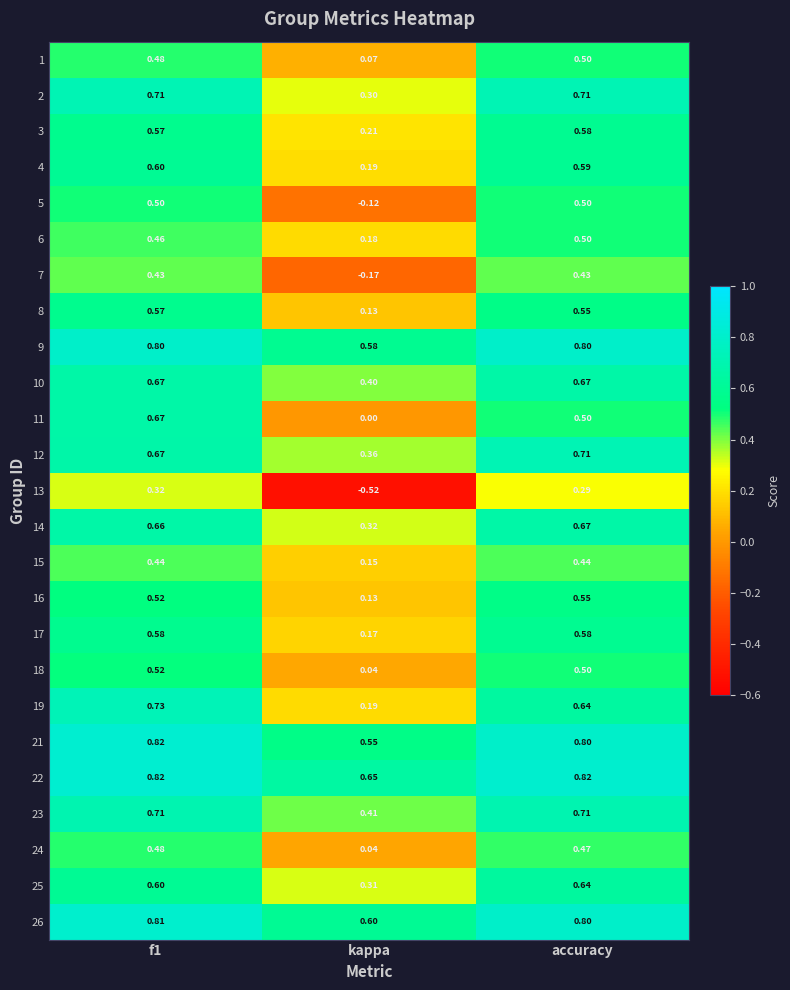

Is the value of 25 at f1 greater than the value of 18 at f1?

Yes